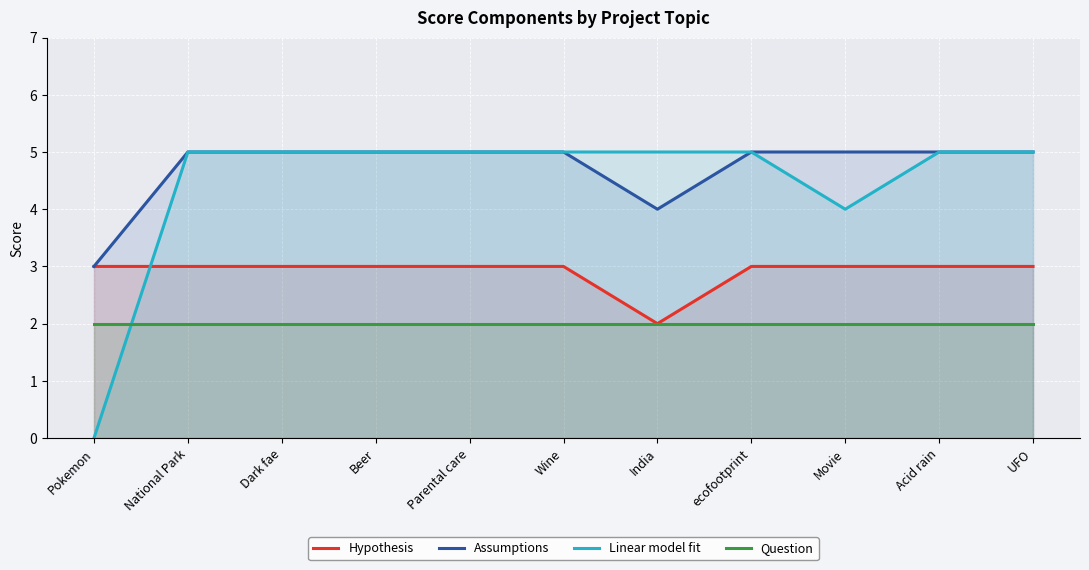

True or false: Assumptions has a value of 5 at Acid rain.

True